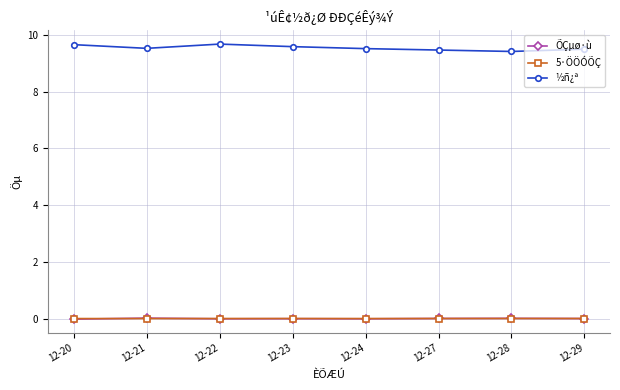

The 5·ÖÖÓÕÇ series shows 0.0 at 12-23. True or false?

True